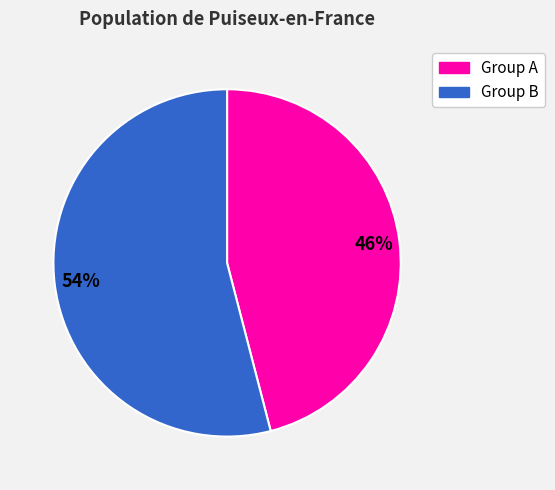

Is there any slice that represents more than half of the pie?

Yes